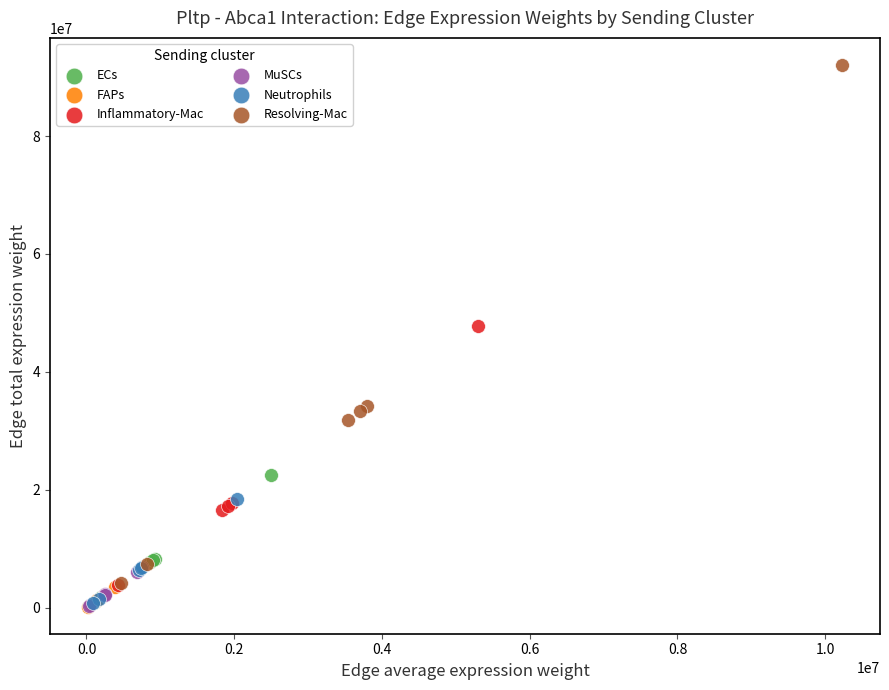

Which series has the widest spread of Y values?

Resolving-Mac